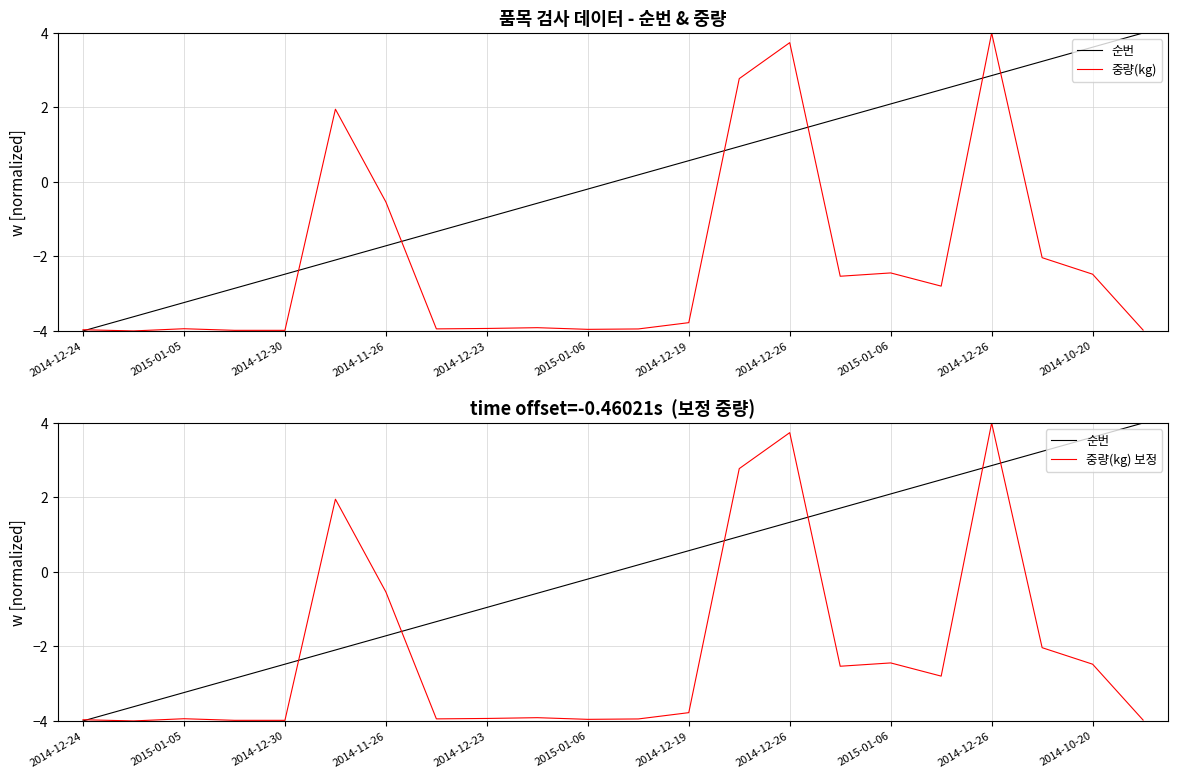

What is the difference between the maximum and second lowest values in the 중량(kg) 보정 series?

8.0